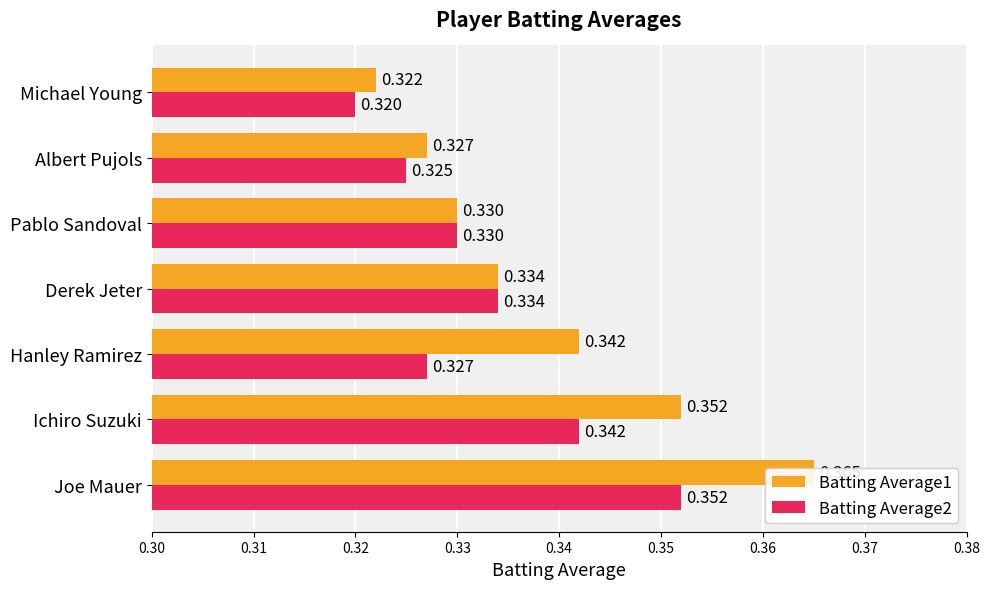

What is the value of the Batting Average2 bar at the 5th from the left?

0.3